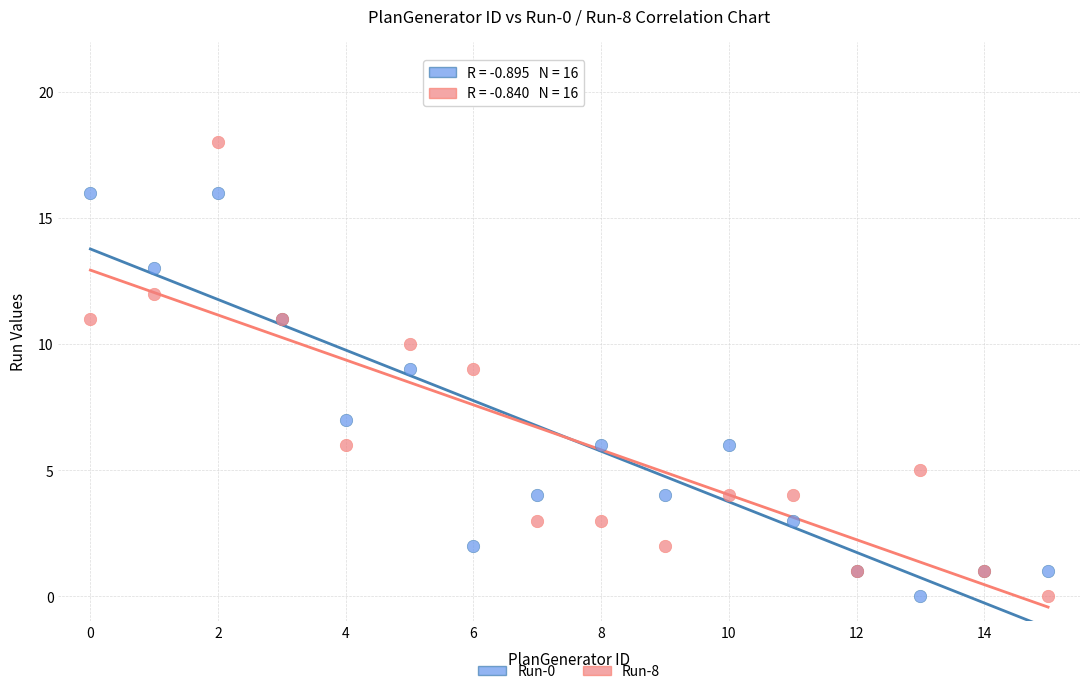

Which series has the largest Y range (max minus min)?

Run-8